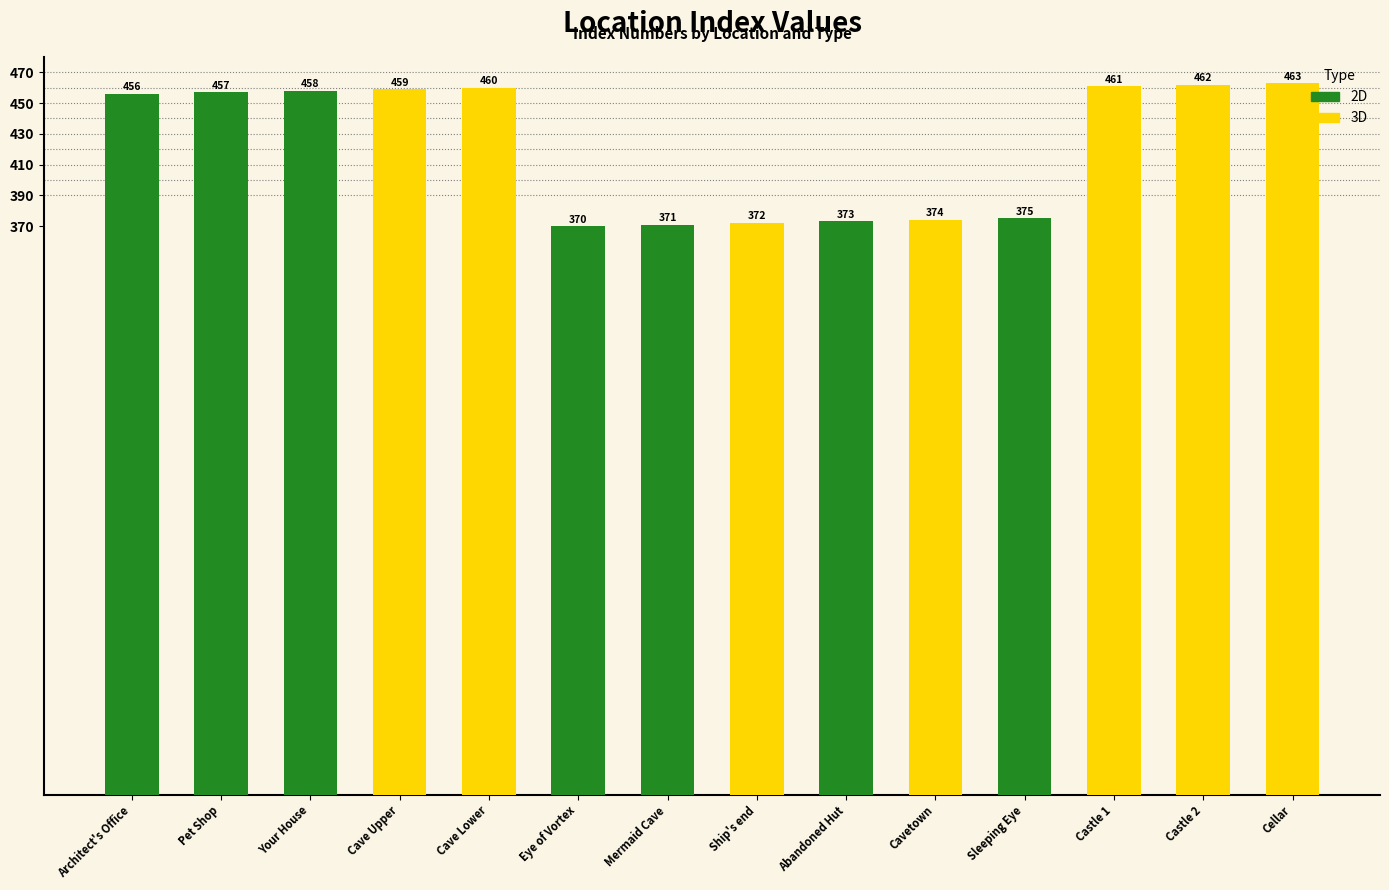

What is the difference between the second highest and minimum values?

92